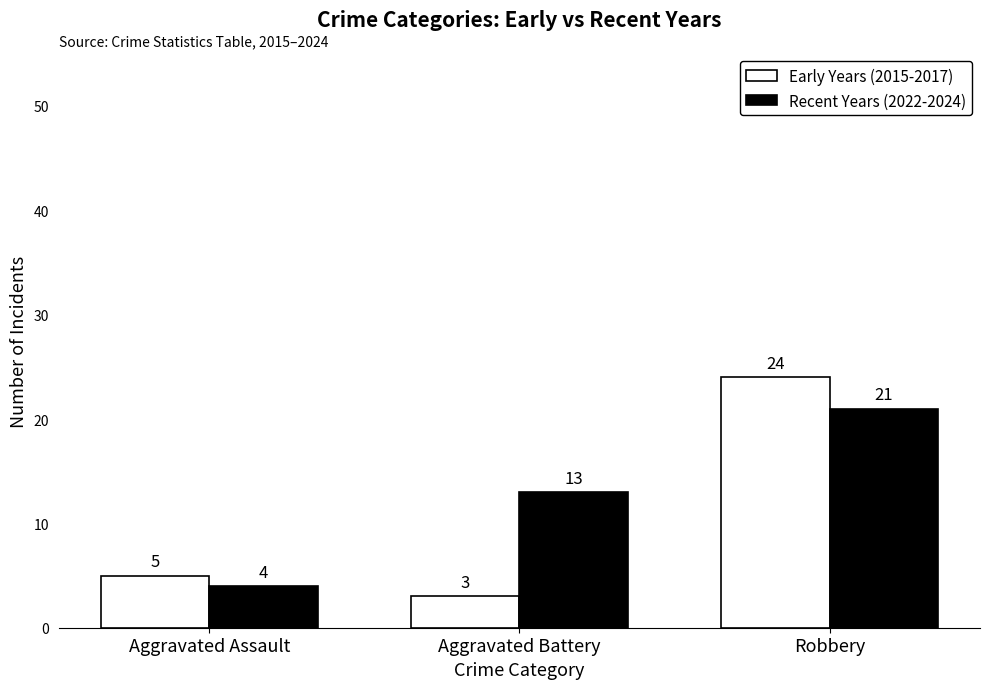

The value of Recent Years (2022-2024) at Aggravated Assault is 4. True or false?

True